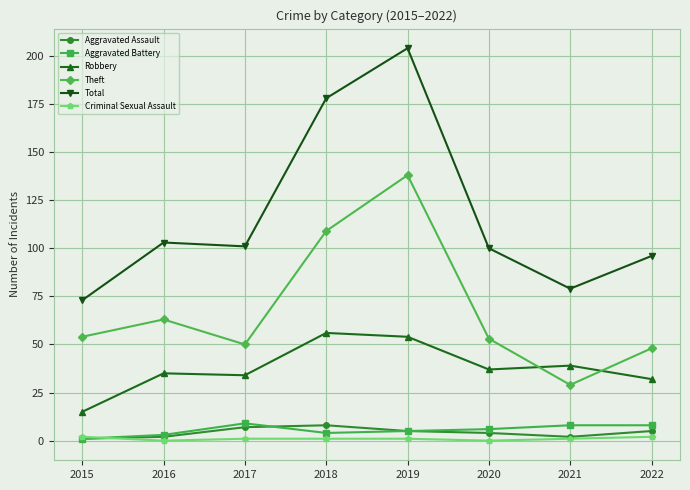

What is the maximum value shown in the chart?

204